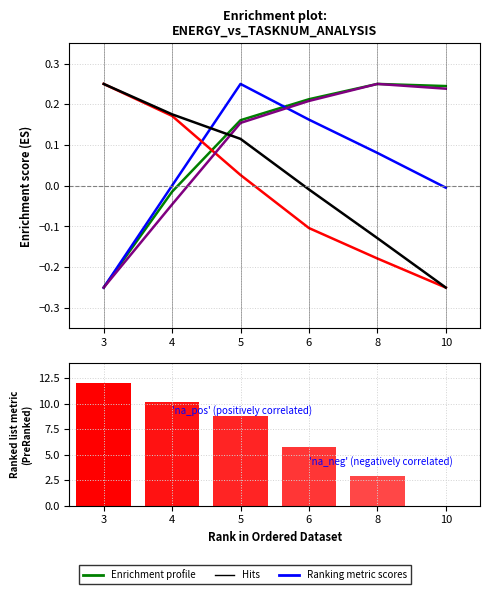

Read the Local value at 10.

-0.2